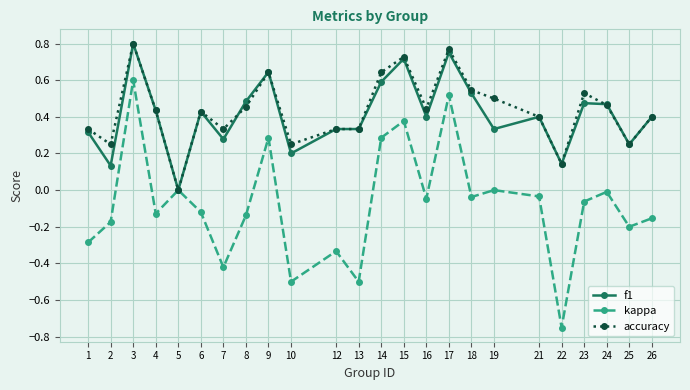

Between 7 and 17, which series saw the biggest shift?

kappa